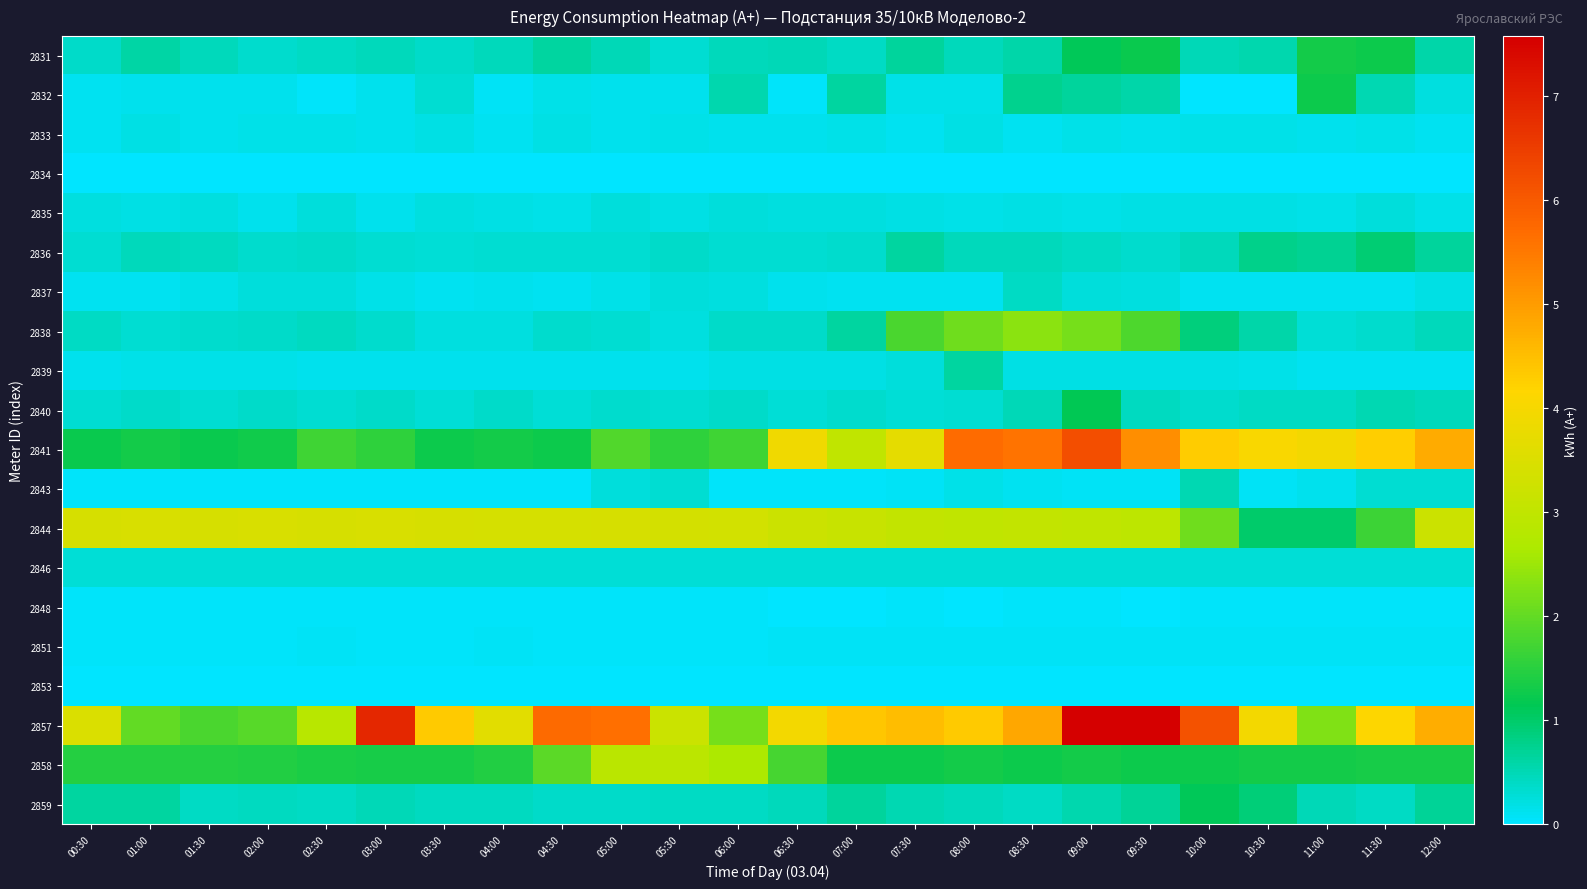

What is the total value across all series at 07:00?

15.9